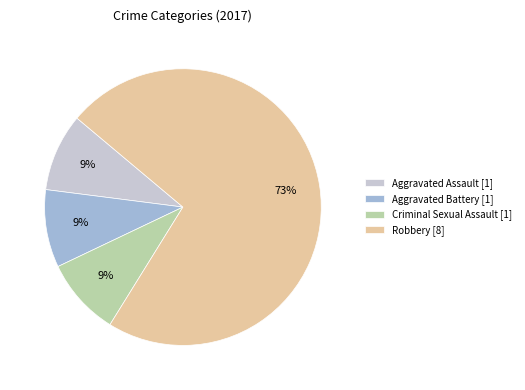

To the nearest percent, what is the average slice percentage?

25%